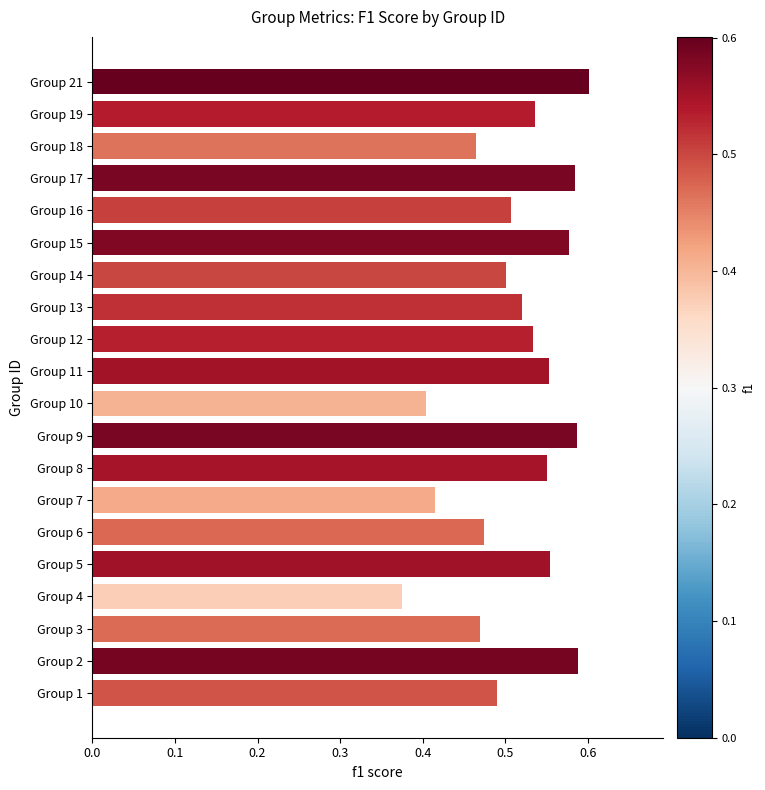

Is it true that the value at Group 5 is 0.2?

False